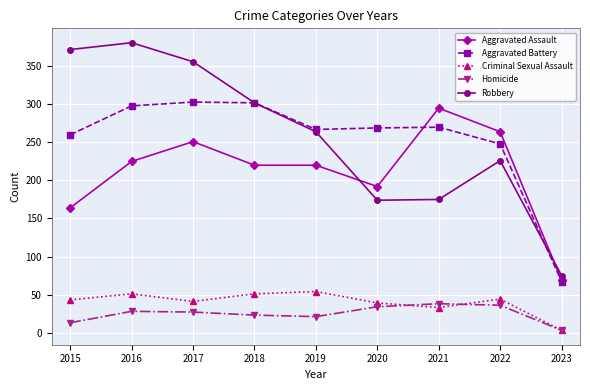

What value does the Robbery series have at 2021, to the nearest 50?

200